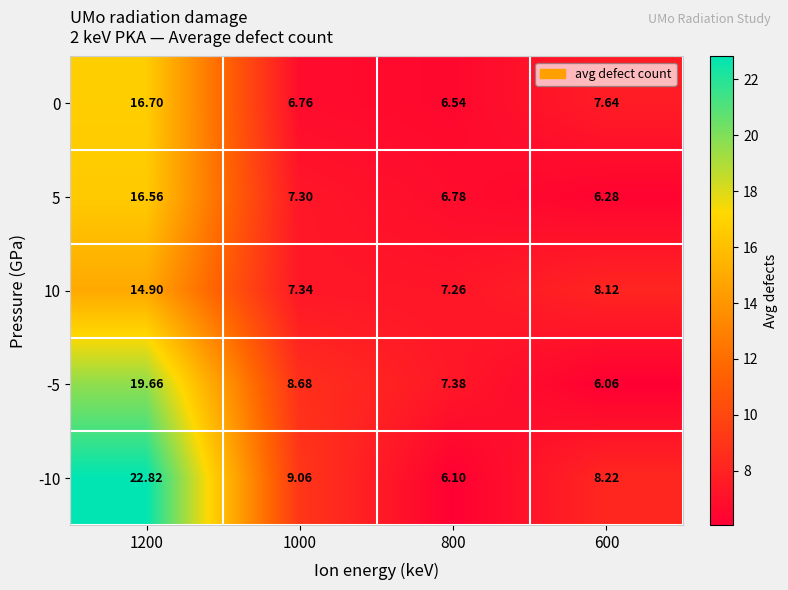

What is the smallest value displayed?

6.1